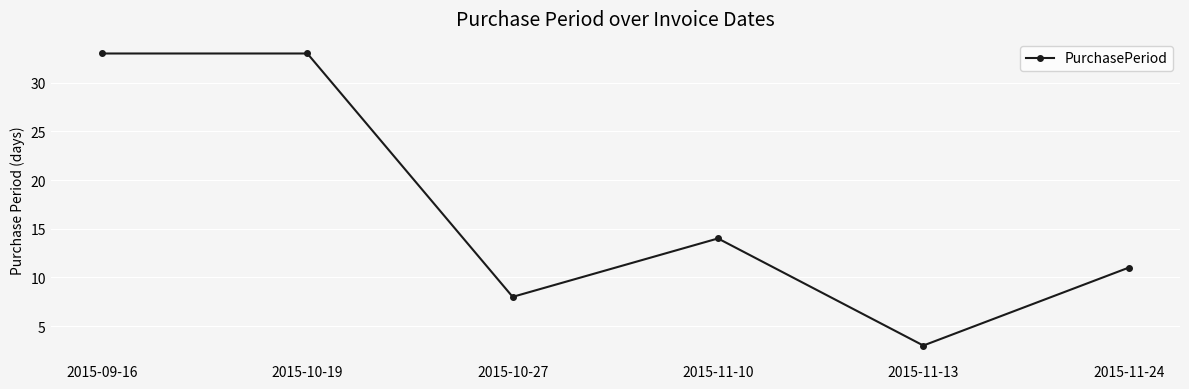

At which category does the data reach its first local valley?

2015-10-27